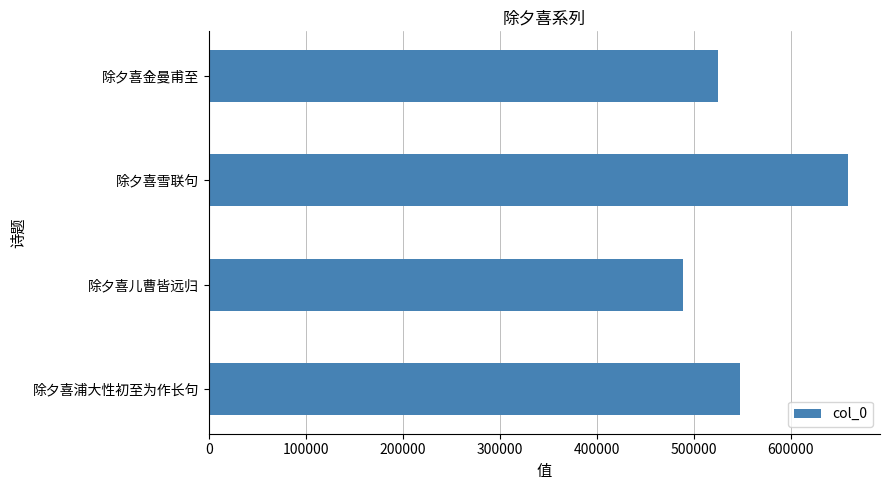

List the labels in order of value, largest first.

除夕喜雪联句, 除夕喜浦大性初至为作长句, 除夕喜金曼甫至, 除夕喜儿曹皆远归